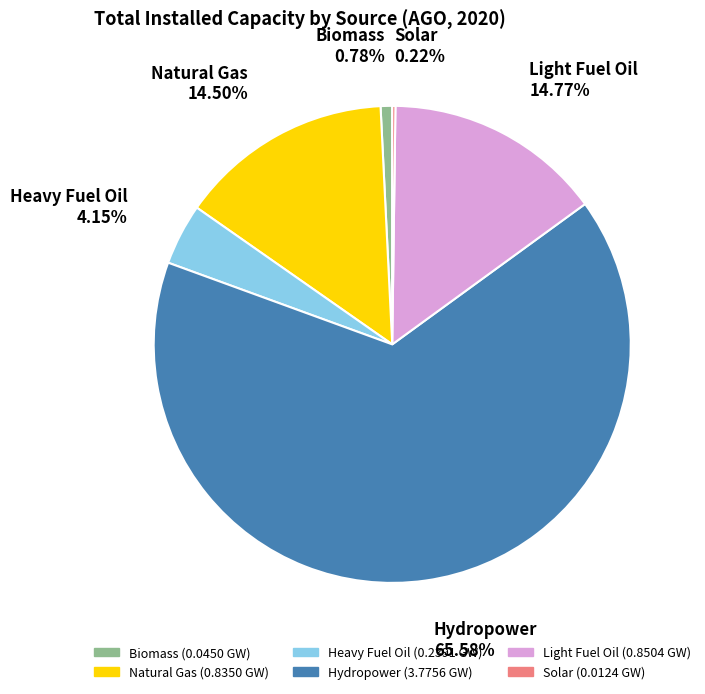

Which category has the biggest portion of the pie?

Hydropower